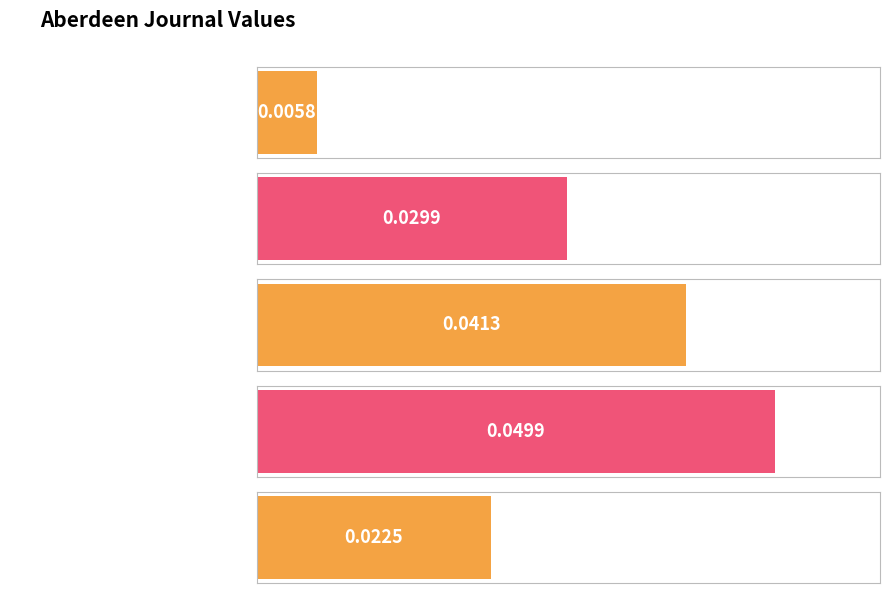

The chart shows a value of 0.0 at 1801.12.30_AberdeenJournal. True or false?

False